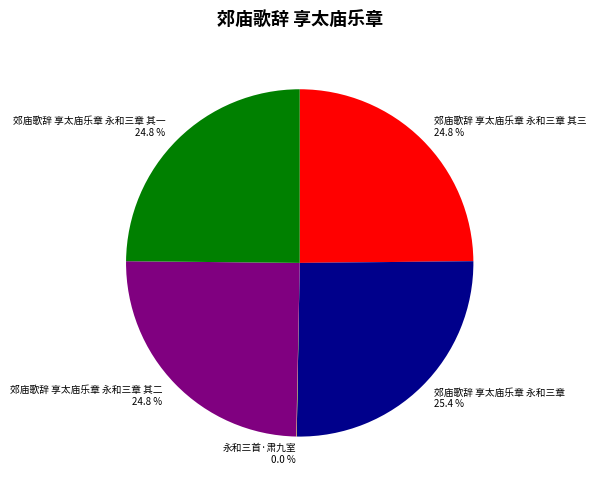

Is there any slice that represents more than half of the pie?

No